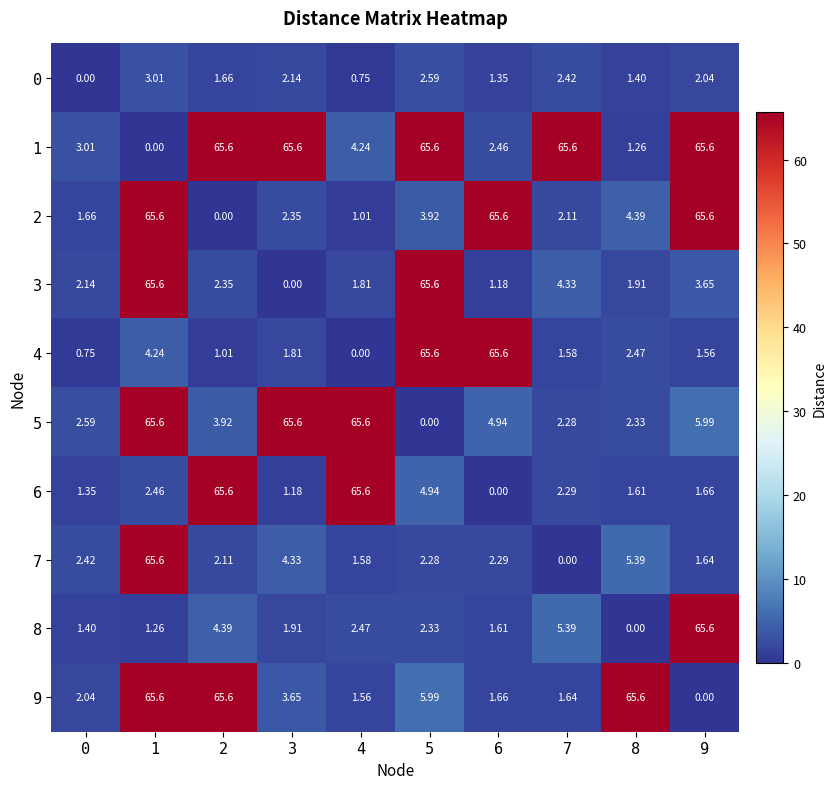

How many positive values does the 2 series have?

9